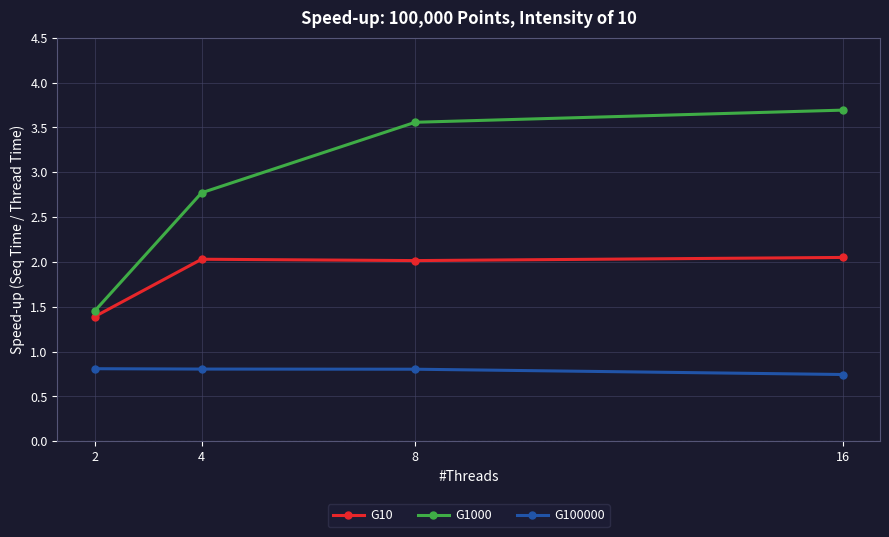

True or false: G100000 and G10 intersect in this chart.

False